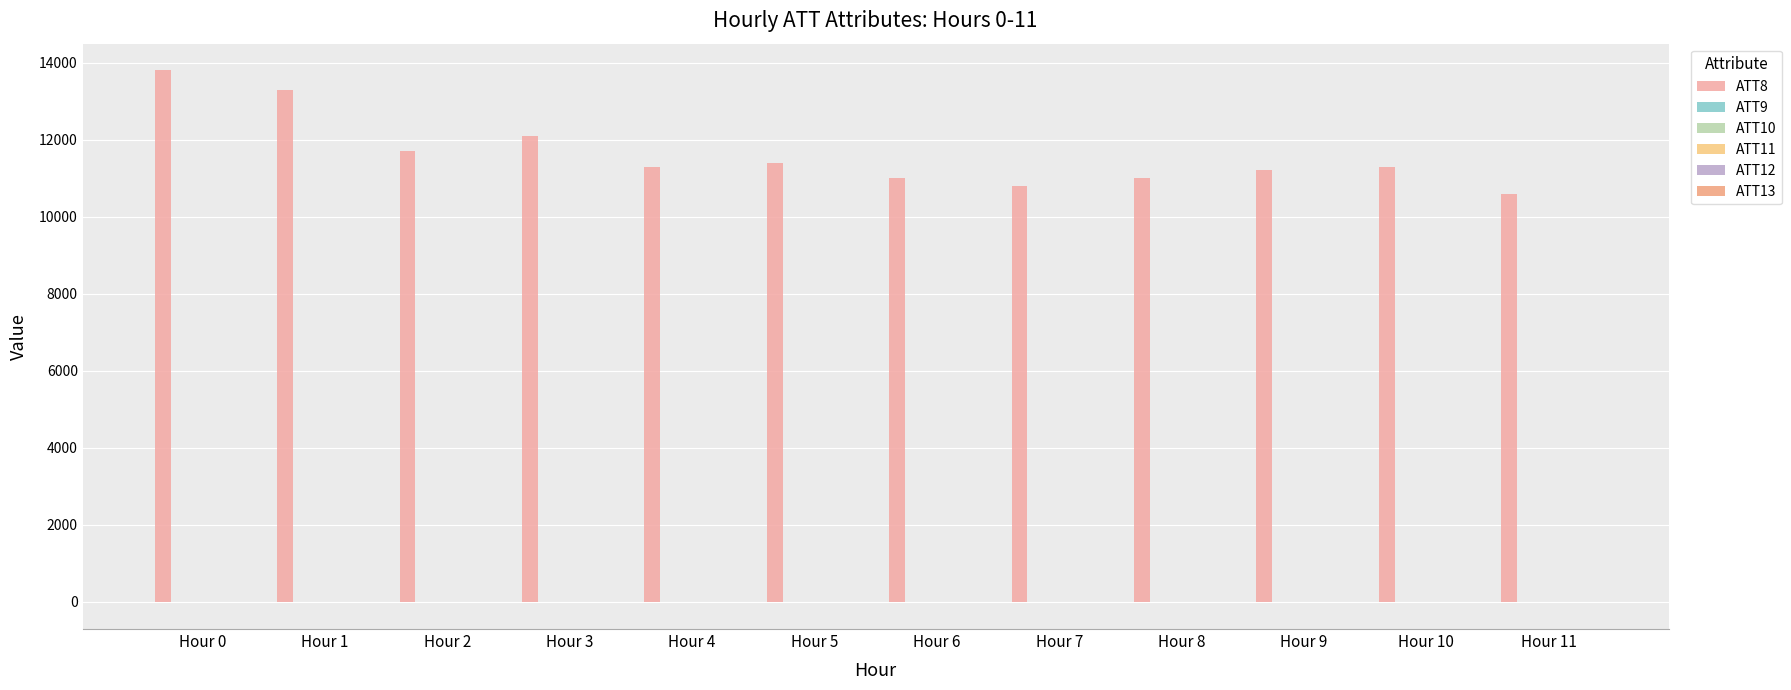

What is the total value across all series at Hour 3?

12060.1